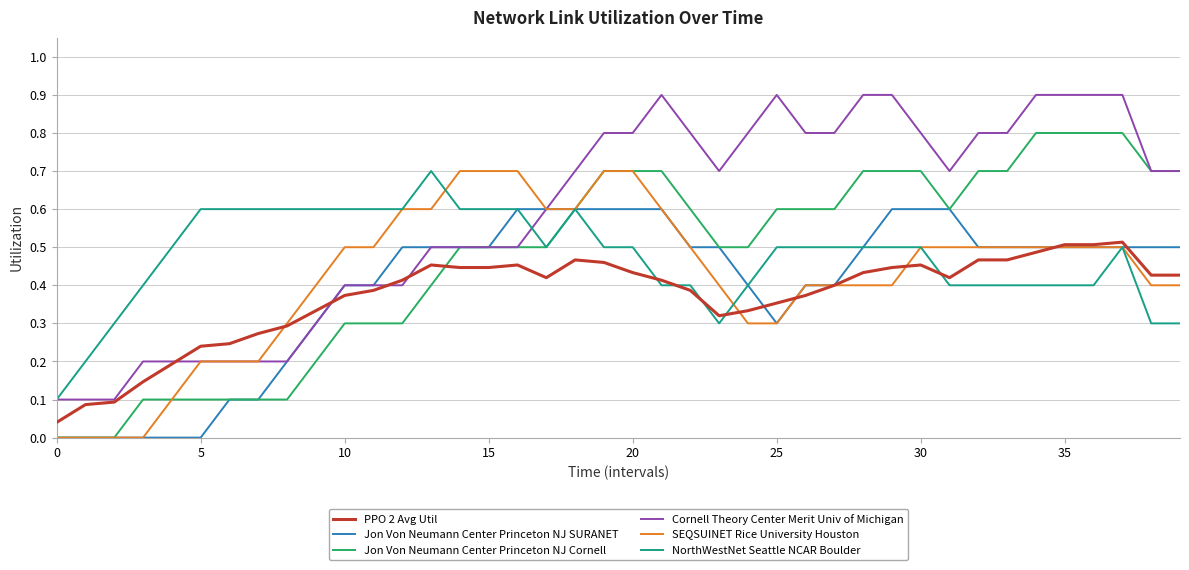

Which series has the largest total across all categories?

Cornell Theory Center Merit Univ of Michigan